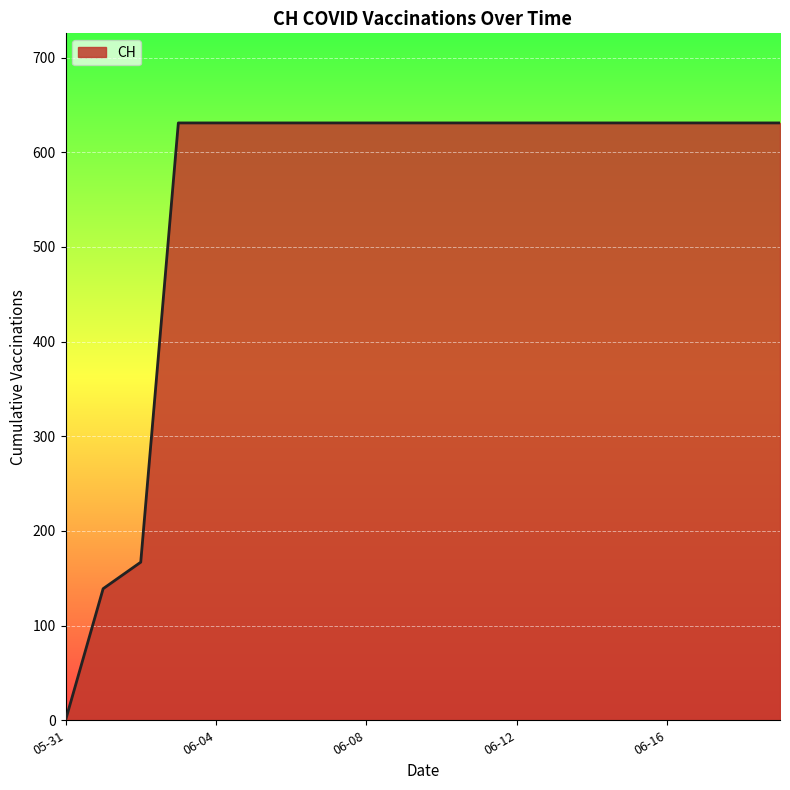

What is the difference between the maximum and minimum values?

631